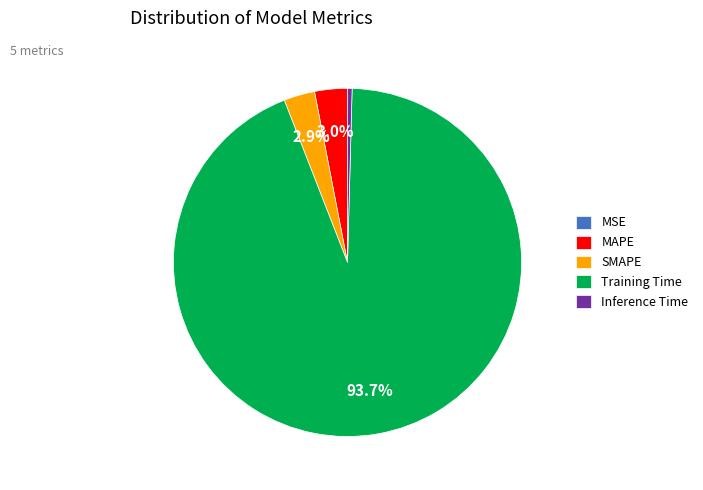

Which category has the biggest portion of the pie?

Training Time